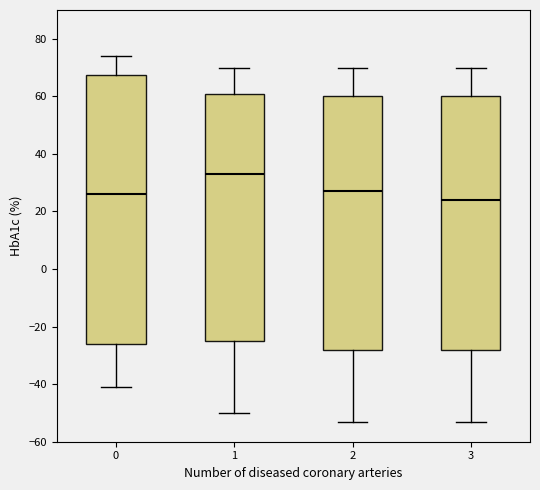

Reading left to right, read every box against the y-axis: the position of its median line, the range the box covers, and the ends of its whiskers. The values are not printed on the chart, so give them approximately, as read against the axis.

0: median 26, box -26 to 68, whiskers -40 to 74
1: median 34, box -24 to 60, whiskers -50 to 70
2: median 28, box -28 to 60, whiskers -52 to 70
3: median 24, box -28 to 60, whiskers -52 to 70